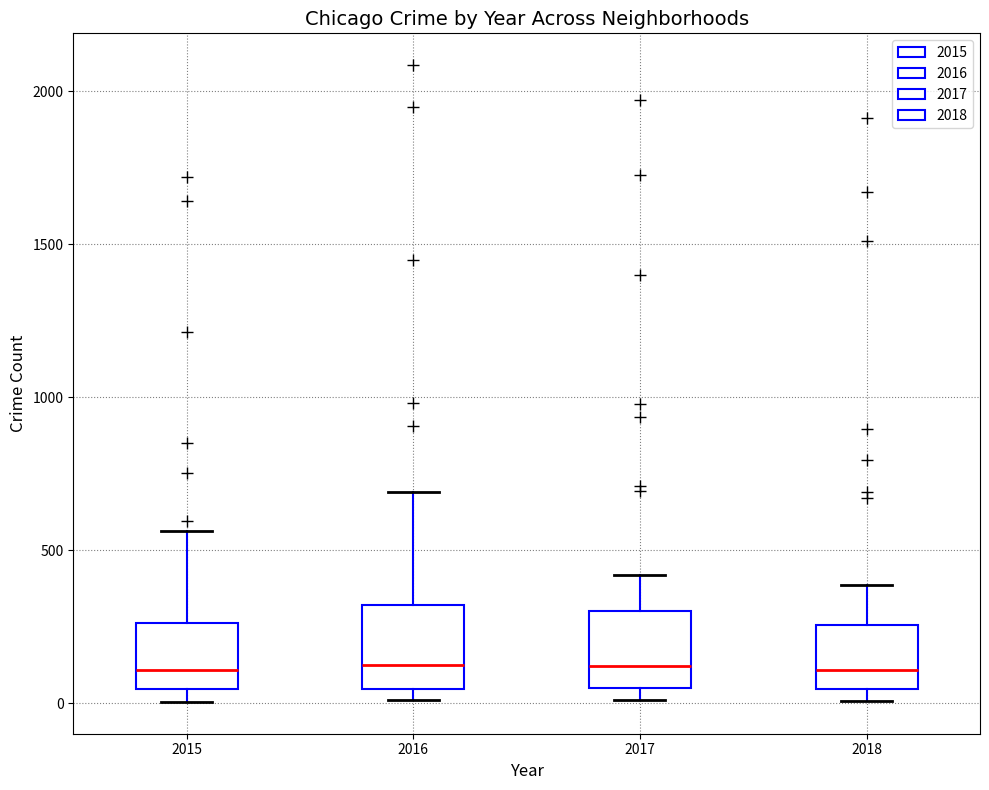

Where does the median line of the box at x = 2017 sit on the y-axis? The values are not printed on the chart, so give them approximately, as read against the axis.

100